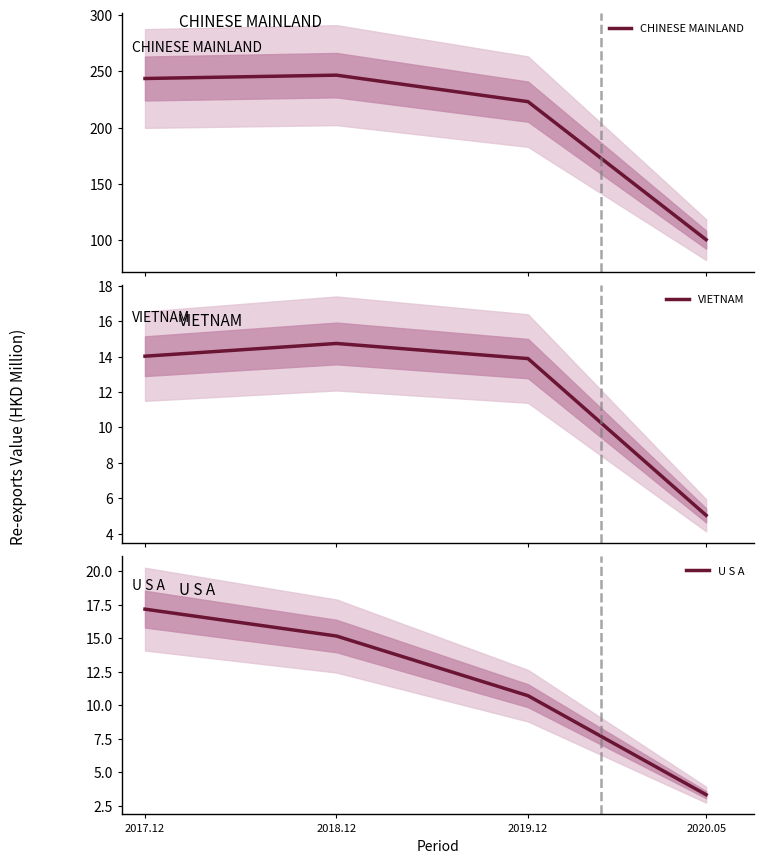

Which has a higher value, 2017.12 or 2019.12?

2017.12